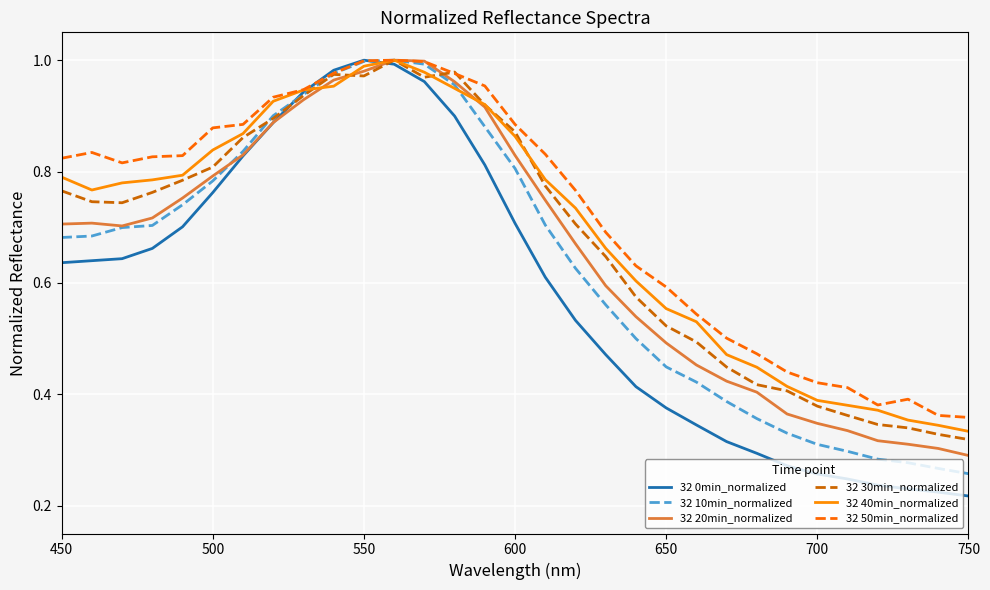

Does the chart have visible grid lines?

Yes